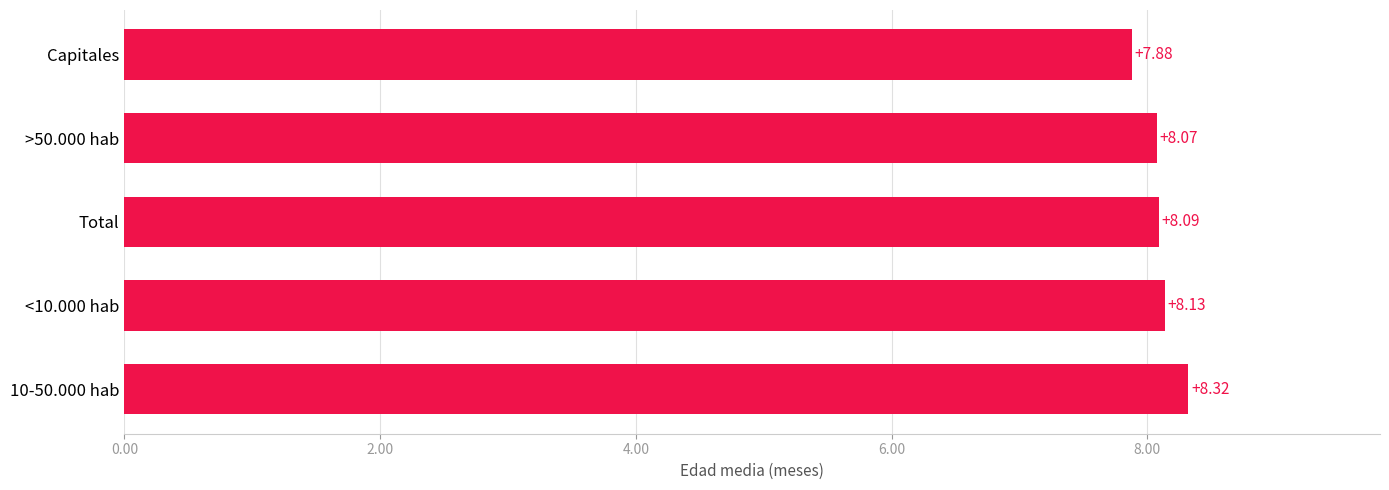

List the labels in order of value, largest first.

10-50.000 hab, <10.000 hab, Total, >50.000 hab, Capitales